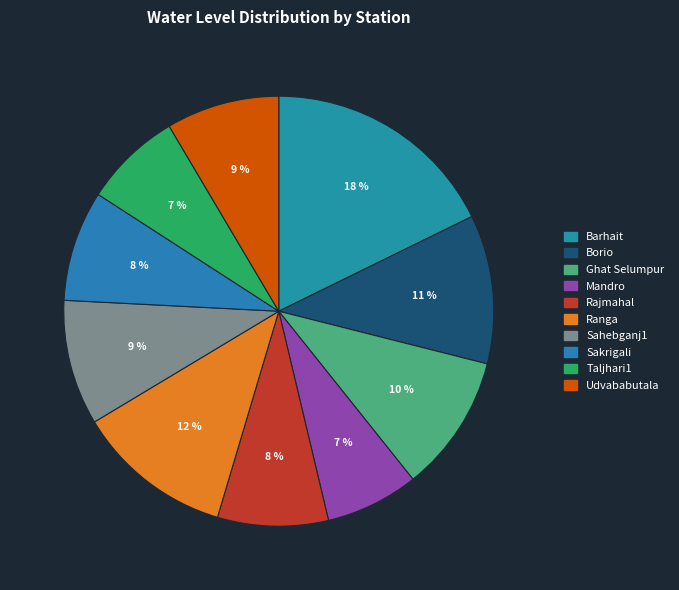

Is there any slice that represents more than half of the pie?

No